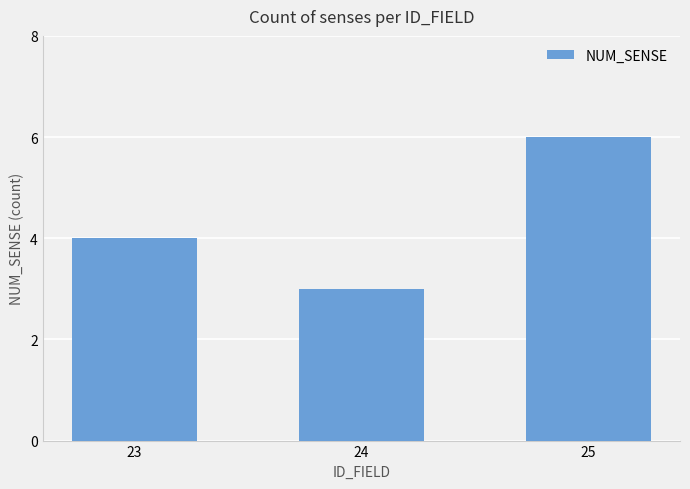

Which label corresponds to the smallest value in the chart?

24